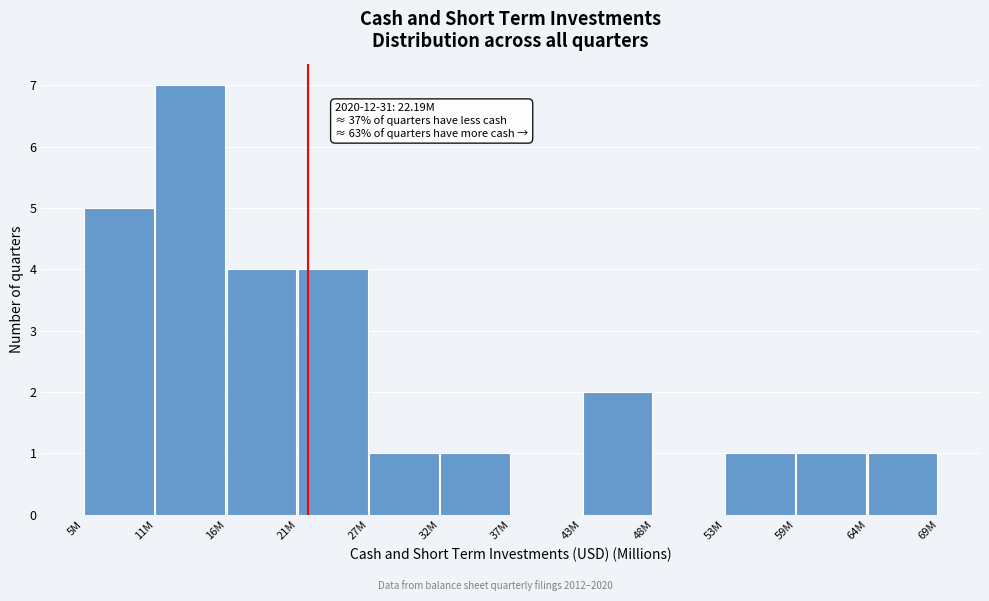

Reading right to left, extract all data points from this chart.

64M=1	59M=1	53M=1	48M=0	43M=2	37M=0	32M=1	27M=1	21M=4	16M=4	11M=7	5M=5